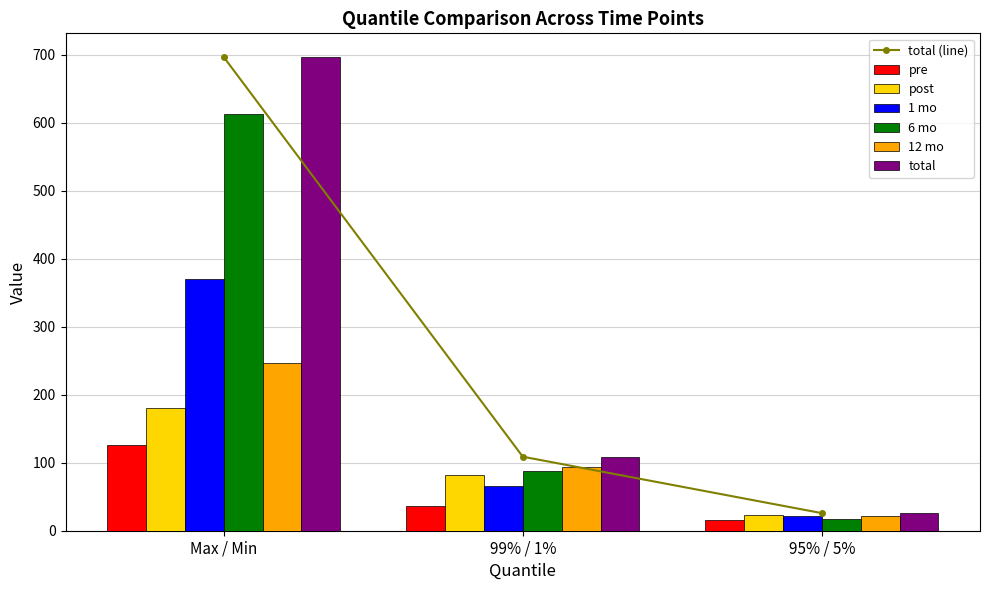

The total series shows 437.3 at Max / Min. True or false?

False